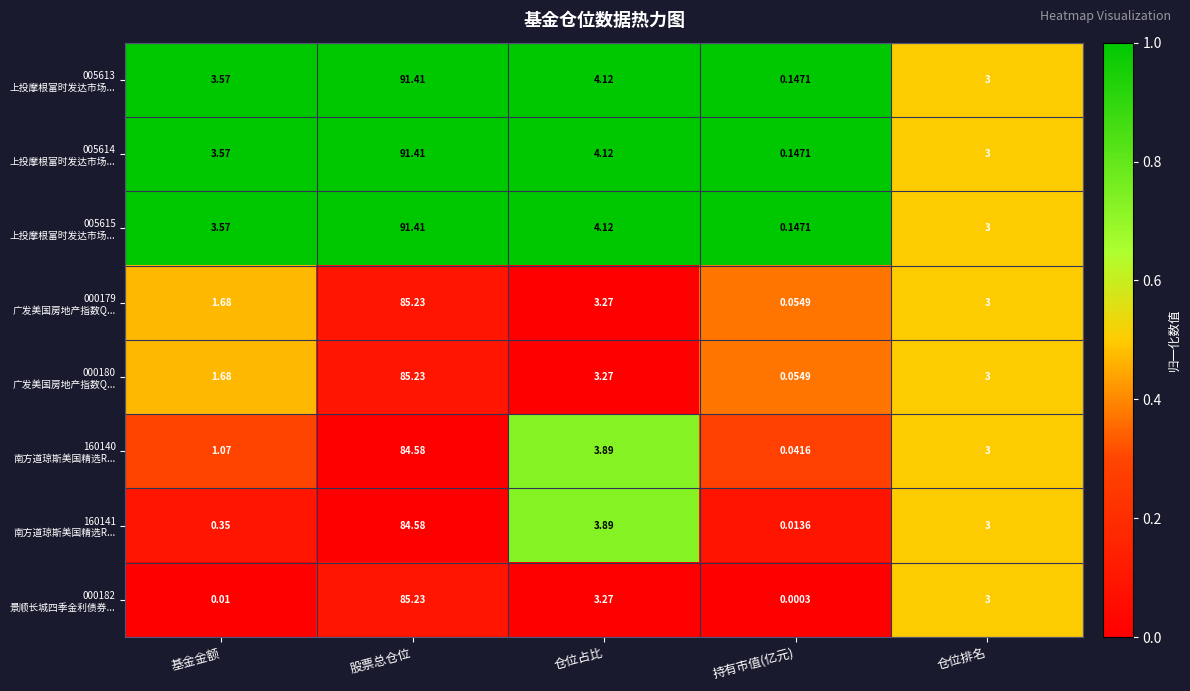

Count the number of categories in the chart.

5